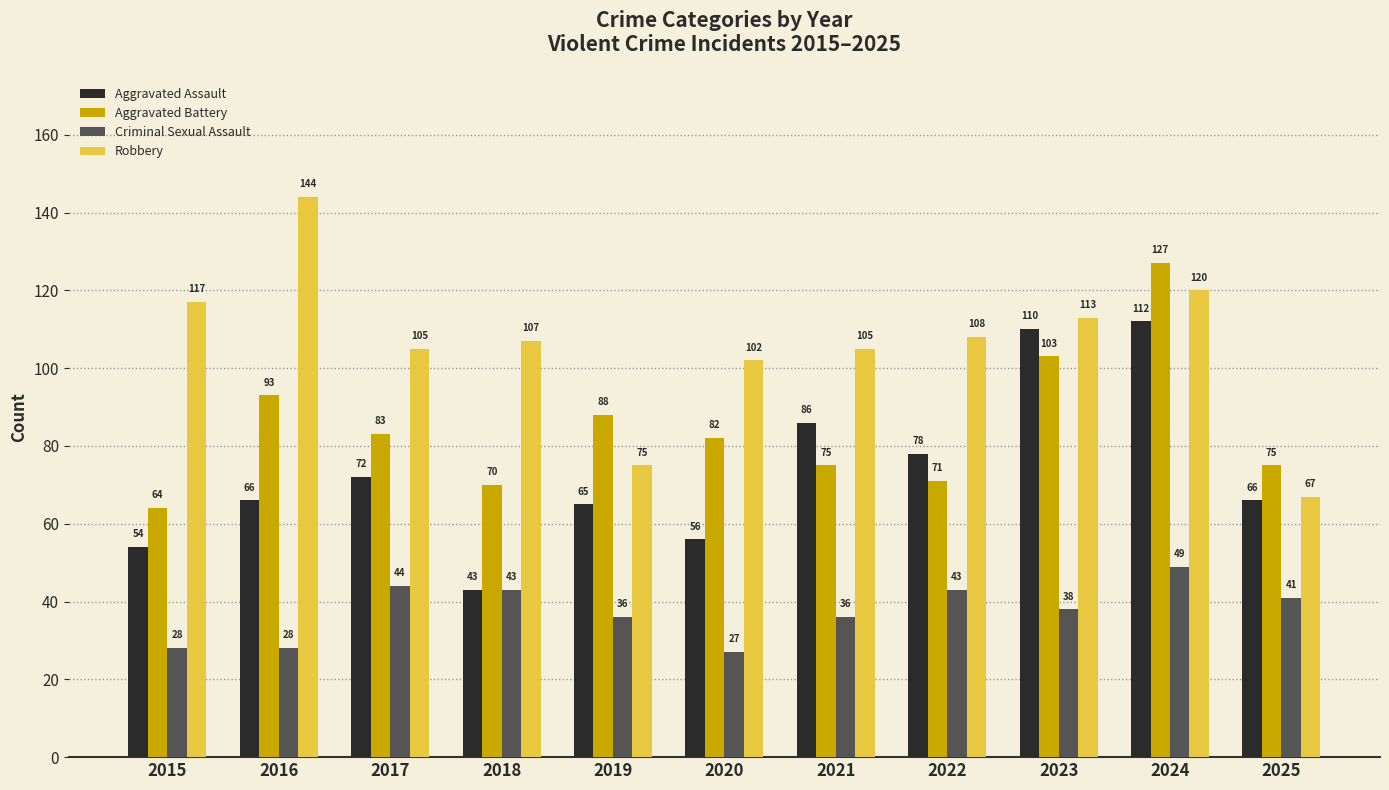

List the series in order of their overall mean, highest first.

Robbery, Aggravated Battery, Aggravated Assault, Criminal Sexual Assault